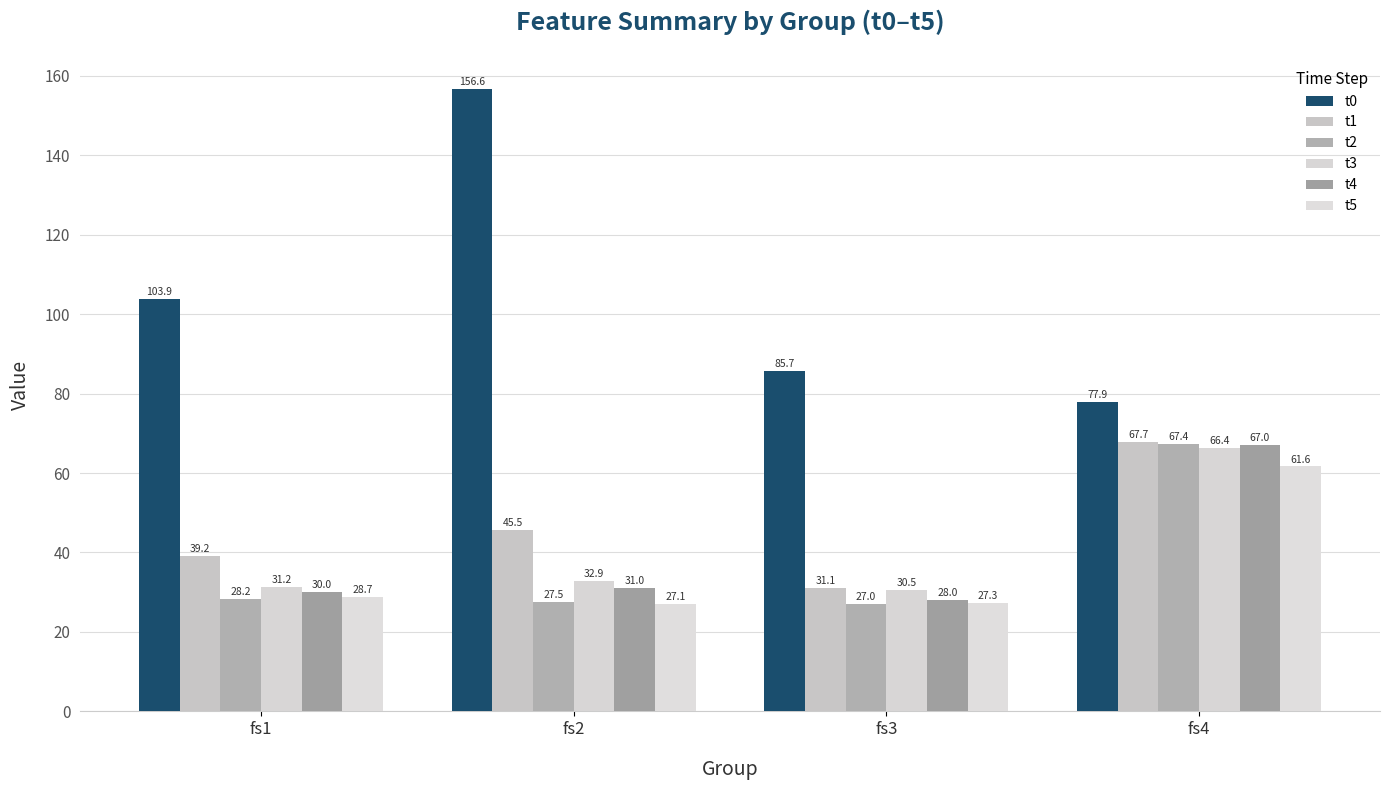

Reading left to right, list all the values displayed in this chart.

t0: 103.9	156.6	85.7	77.9
t1: 39.2	45.5	31.1	67.7
t2: 28.2	27.5	27.0	67.4
t3: 31.2	32.9	30.5	66.4
t4: 30.0	31.0	28.0	67.0
t5: 28.7	27.1	27.3	61.6